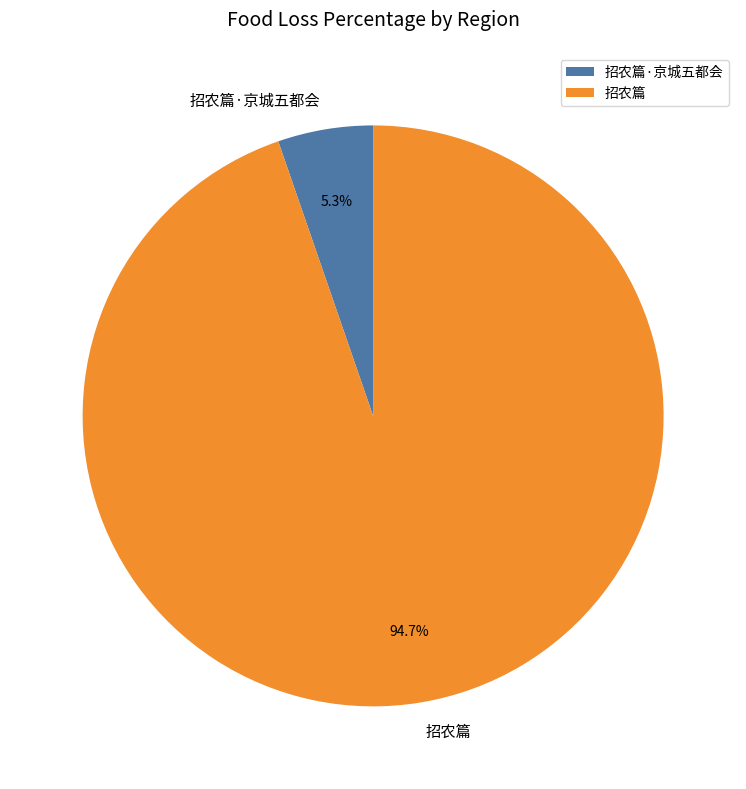

What percentage is NOT represented by 招农篇?

5.3%